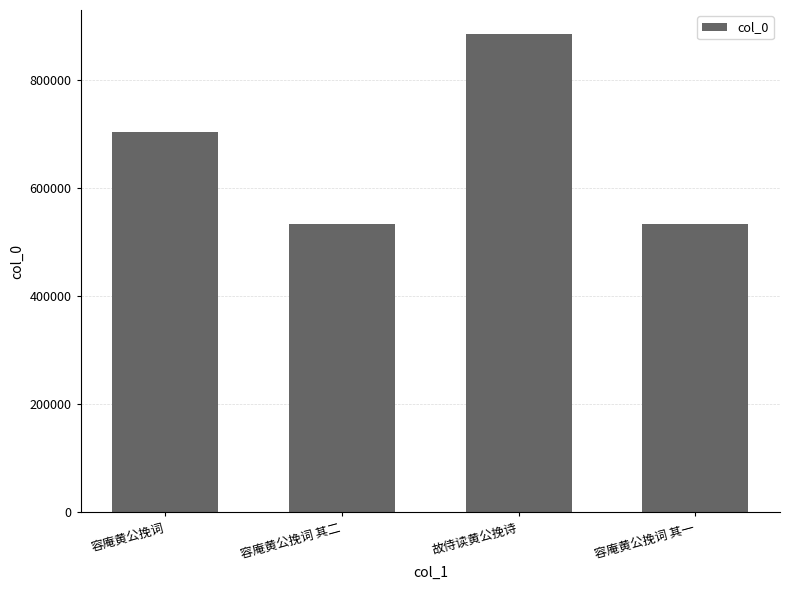

What is the change in value from 容庵黄公挽词 其二 to 故侍读黄公挽诗?

+352115